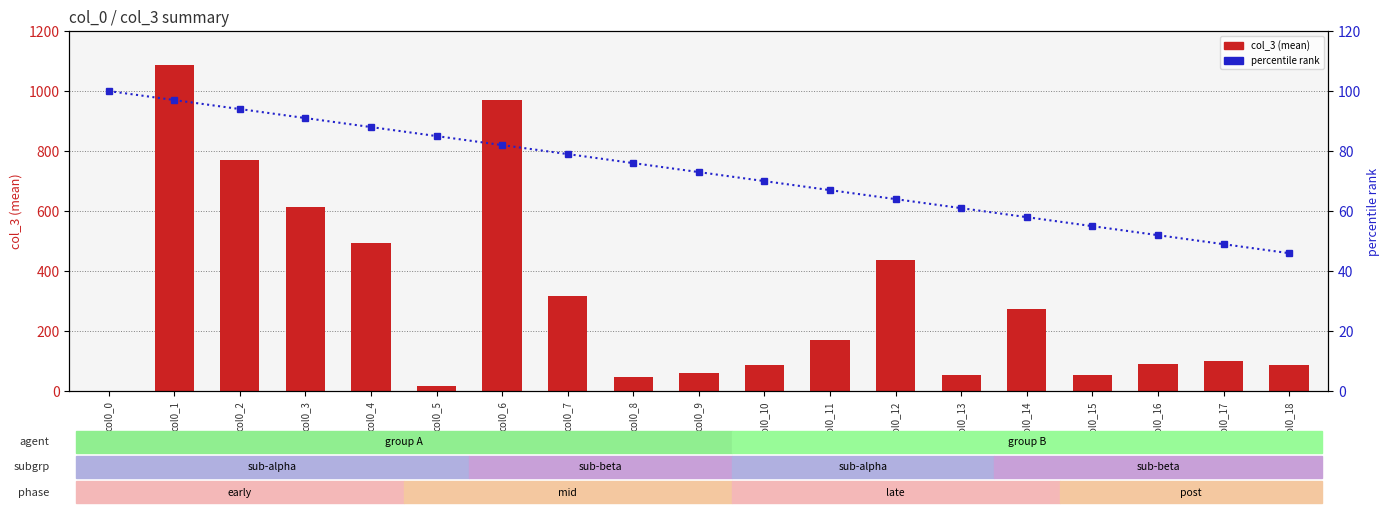

How many data points does each series have?

19